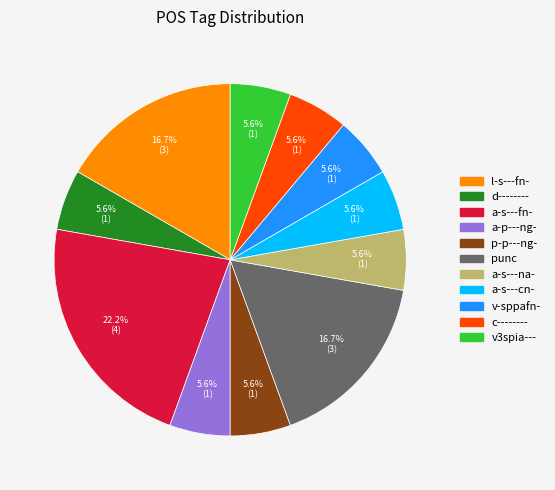

Is the sum of p-p---ng- and a-s---cn- greater than half?

No